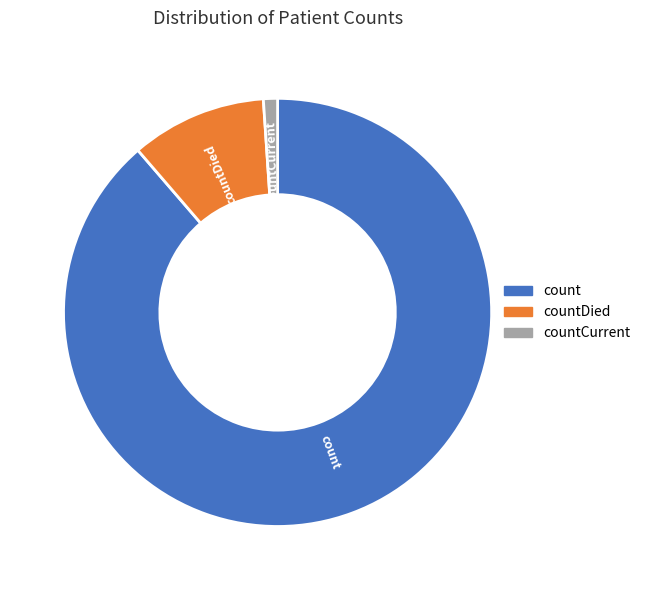

Is there a majority slice in this chart?

Yes